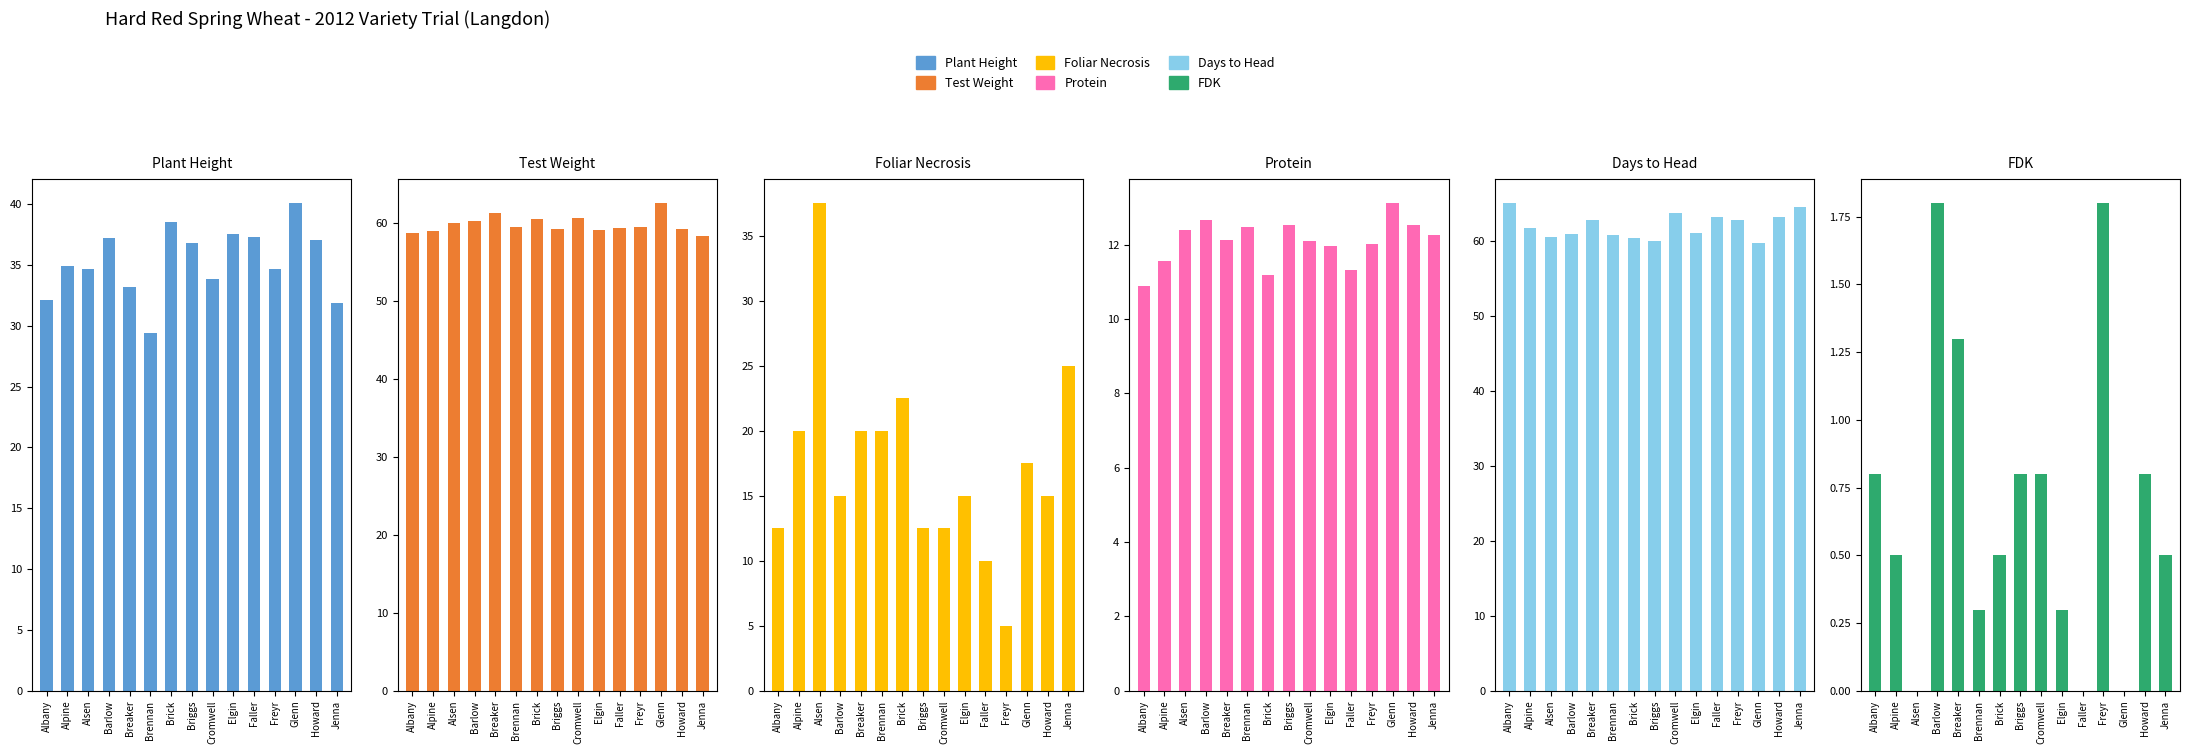

Reading left to right, list all the values displayed in this chart.

Plant Height: 32.1	34.9	34.7	37.2	33.2	29.4	38.5	36.8	33.8	37.5	37.3	34.6	40.1	37.1	31.9
Test Weight: 58.8	59.0	60.1	60.3	61.3	59.6	60.6	59.3	60.7	59.2	59.4	59.5	62.6	59.2	58.4
Foliar Necrosis: 12.5	20.0	37.5	15.0	20.0	20.0	22.5	12.5	12.5	15.0	10.0	5.0	17.5	15.0	25.0
Protein: 10.9	11.6	12.4	12.7	12.1	12.5	11.2	12.5	12.1	12.0	11.3	12.0	13.1	12.5	12.3
Days to Head: 65.0	61.7	60.5	60.9	62.7	60.7	60.4	60.0	63.7	61.0	63.2	62.7	59.7	63.2	64.5
FDK: 0.8	0.5	0.0	1.8	1.3	0.3	0.5	0.8	0.8	0.3	0.0	1.8	0.0	0.8	0.5